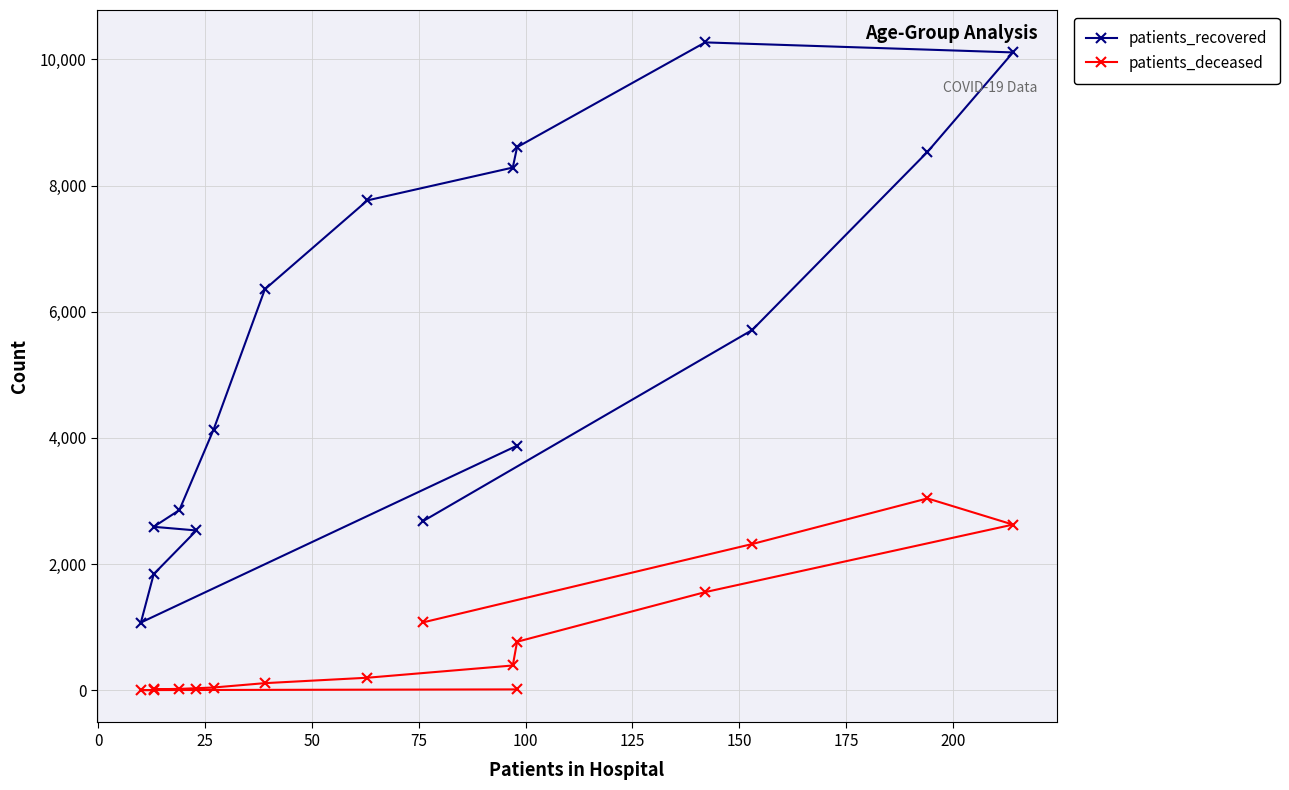

What value does the patients_deceased series have at 75?

16